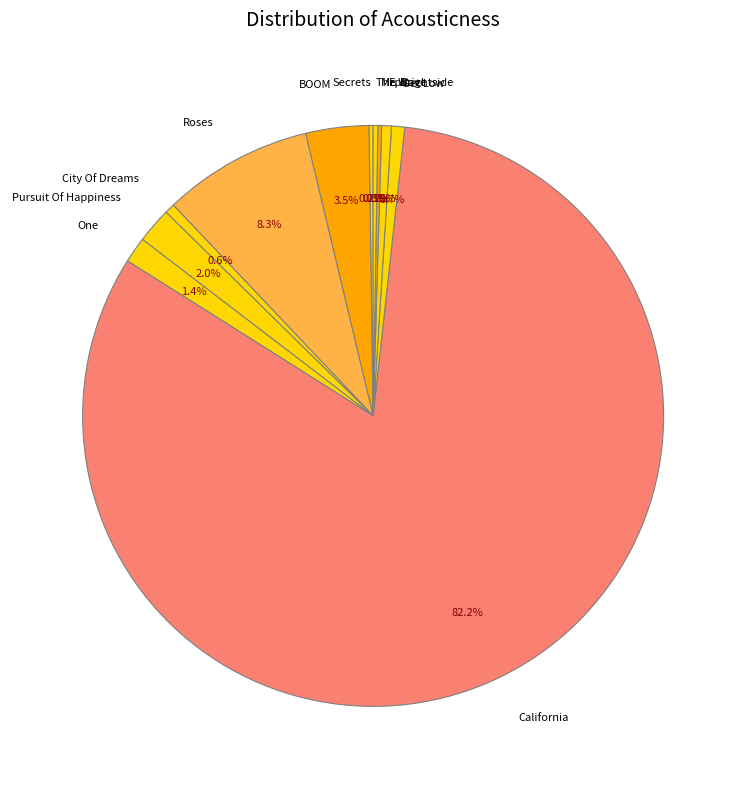

Is it true that California is 68% of the pie?

False